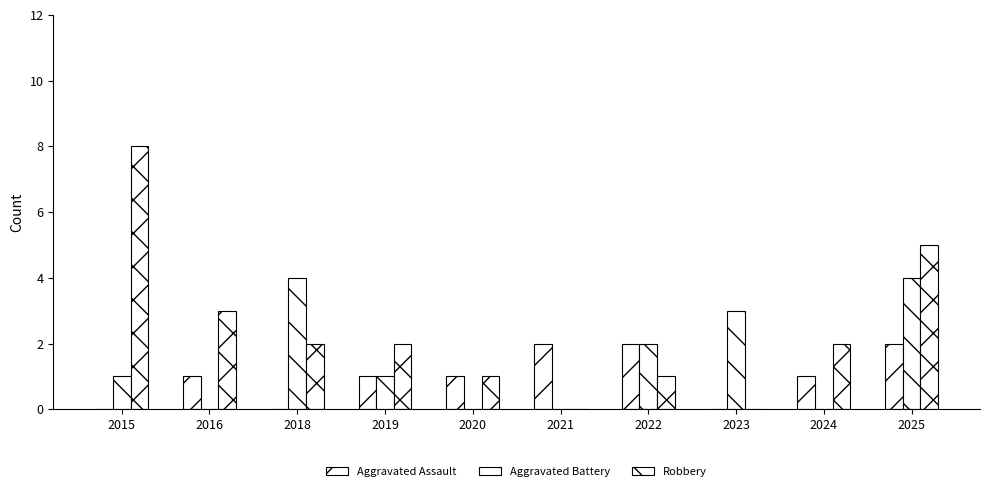

Count the number of data series in this chart.

3